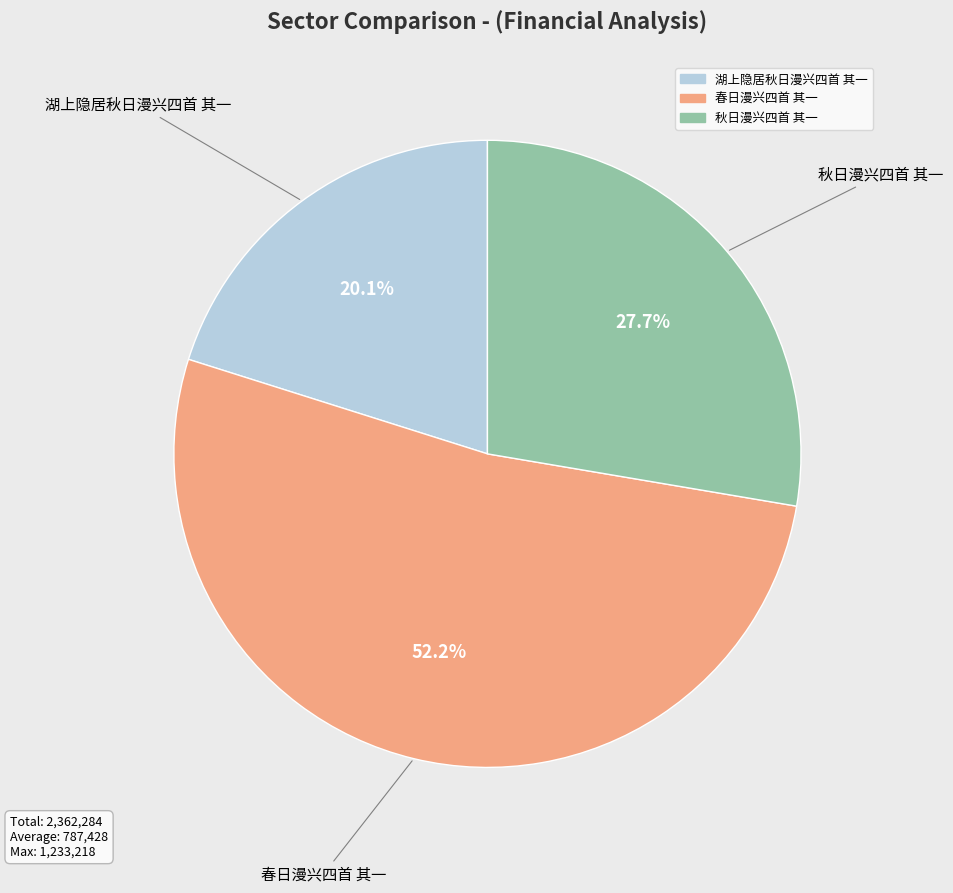

To the nearest percent, what is the combined percentage of 春日漫兴四首 其一 and 湖上隐居秋日漫兴四首 其一?

72%